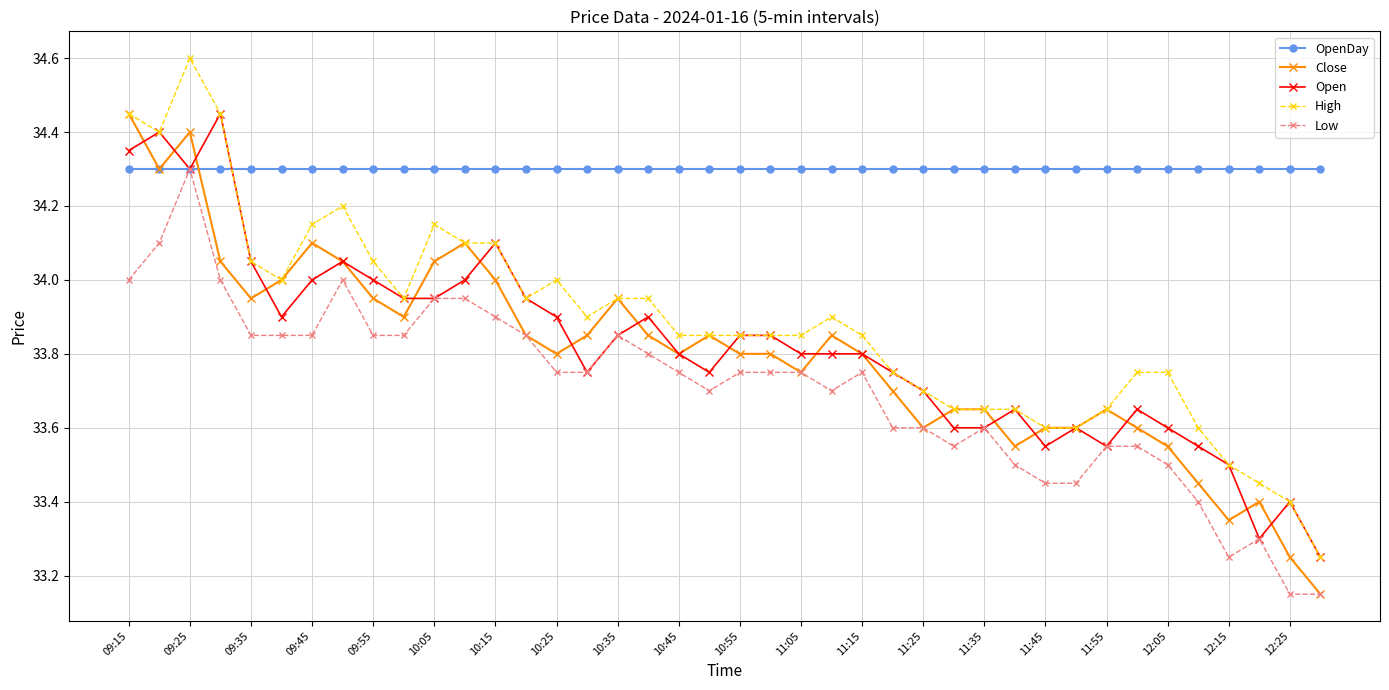

What is the maximum value shown in the chart?

34.6